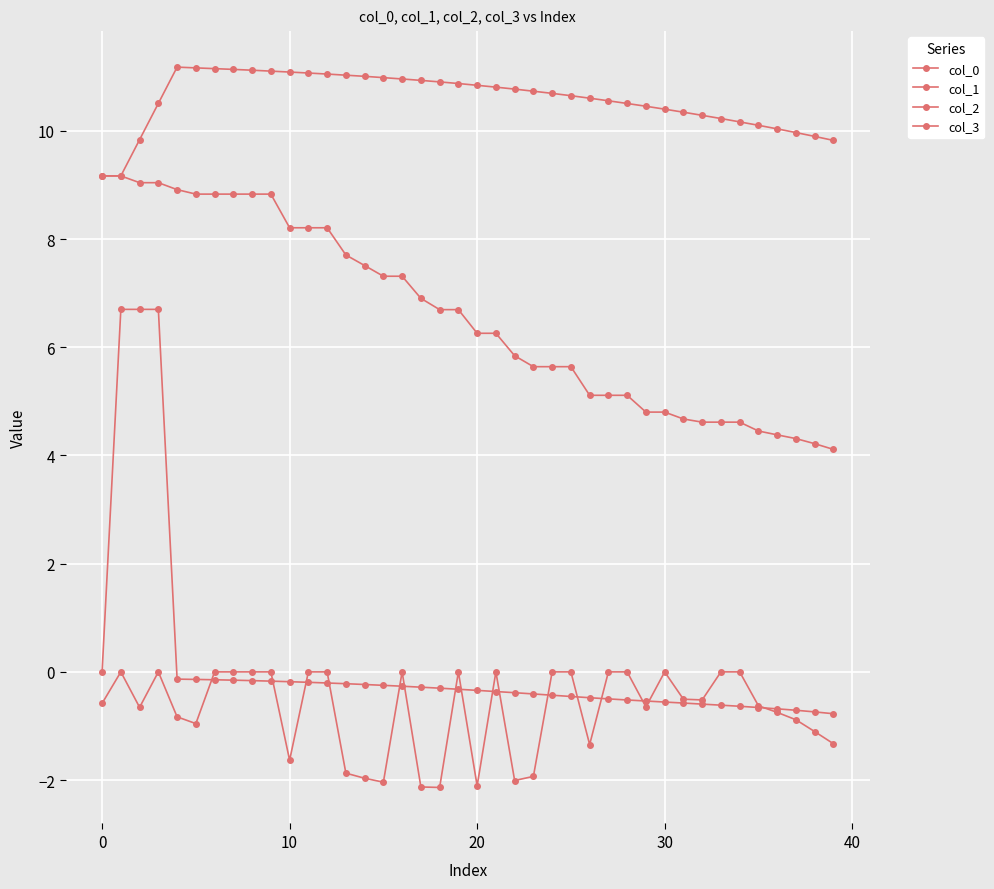

Which series has the largest range (max minus min)?

col_0